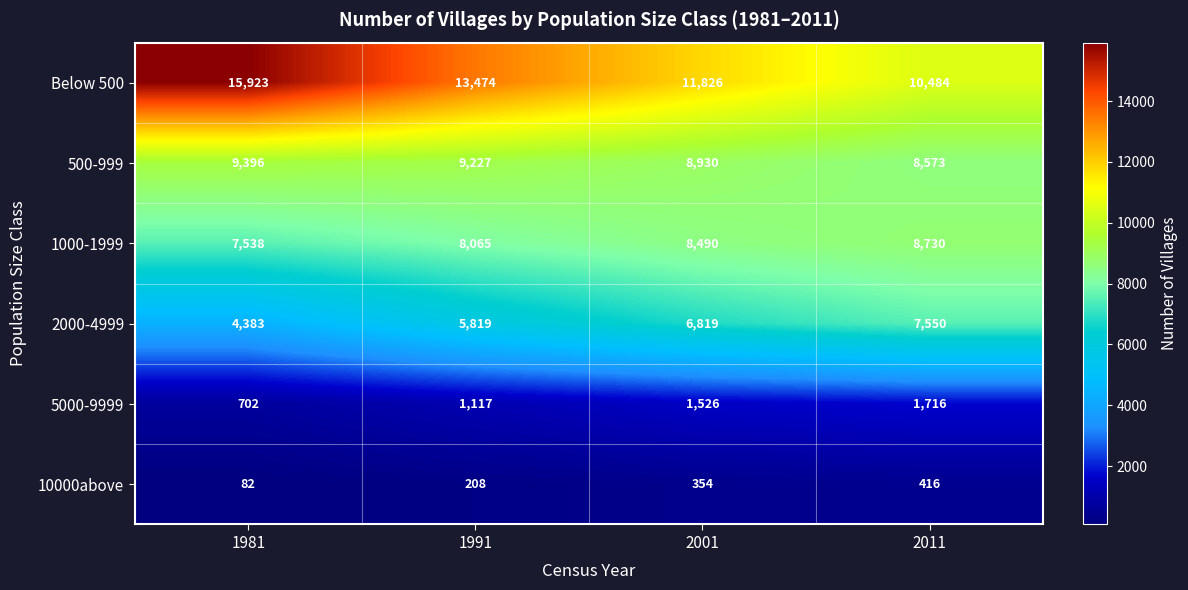

What is the highest value of the Below 500 series?

15923